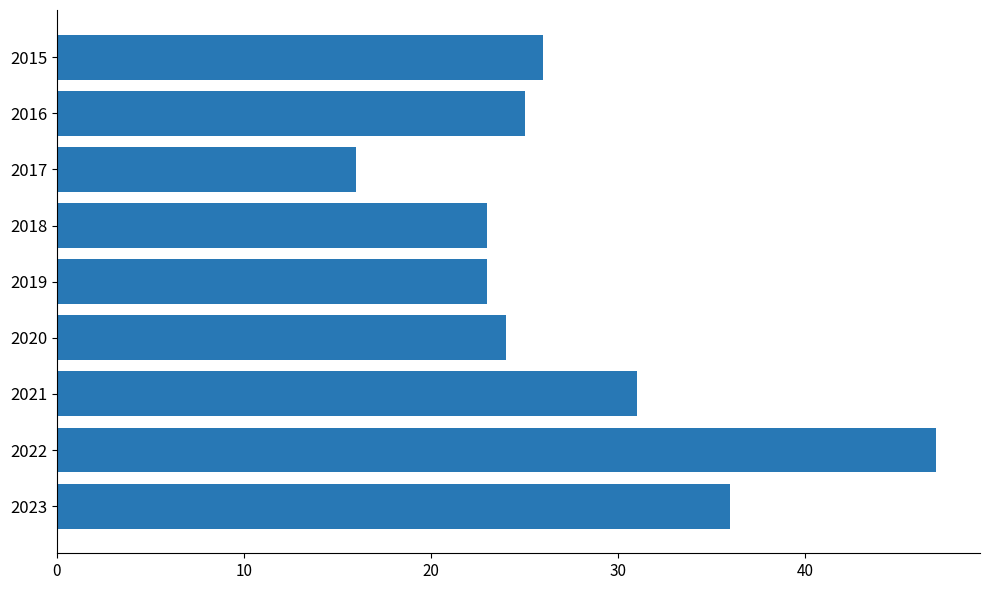

Reading bottom to top, what are all the values shown in this chart?

36	47	31	24	23	23	16	25	26